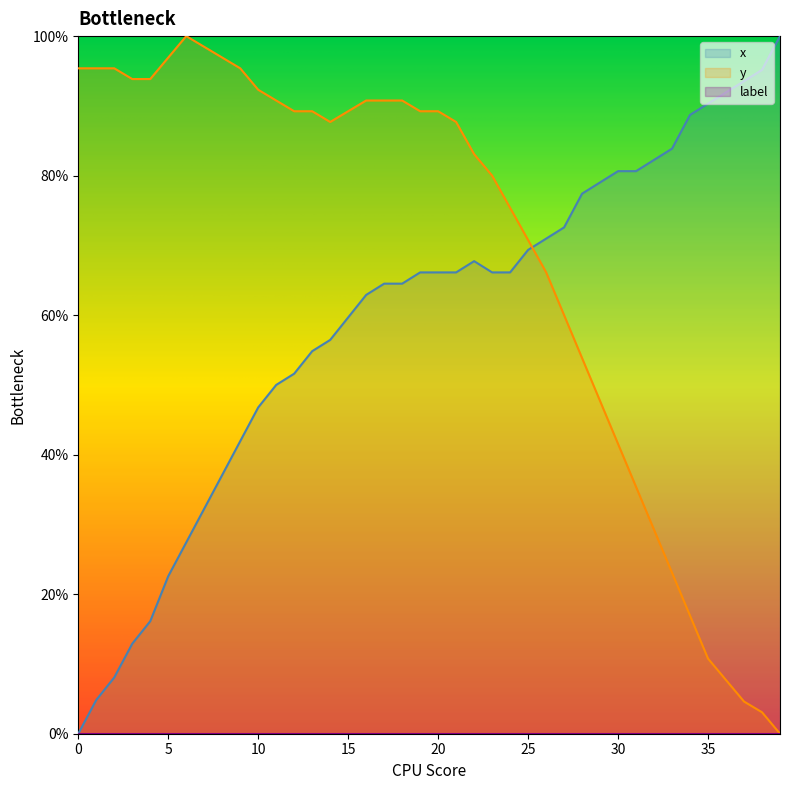

Between 2 and 32, which series saw the biggest shift?

x